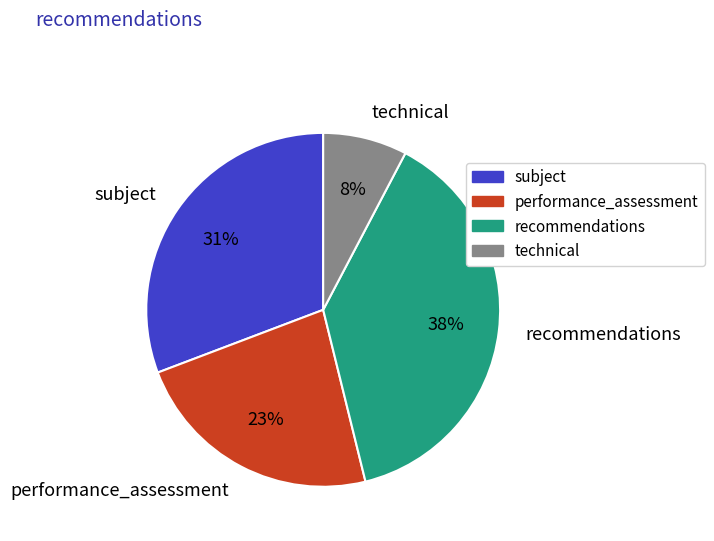

Is it true that recommendations is 38% of the pie?

True